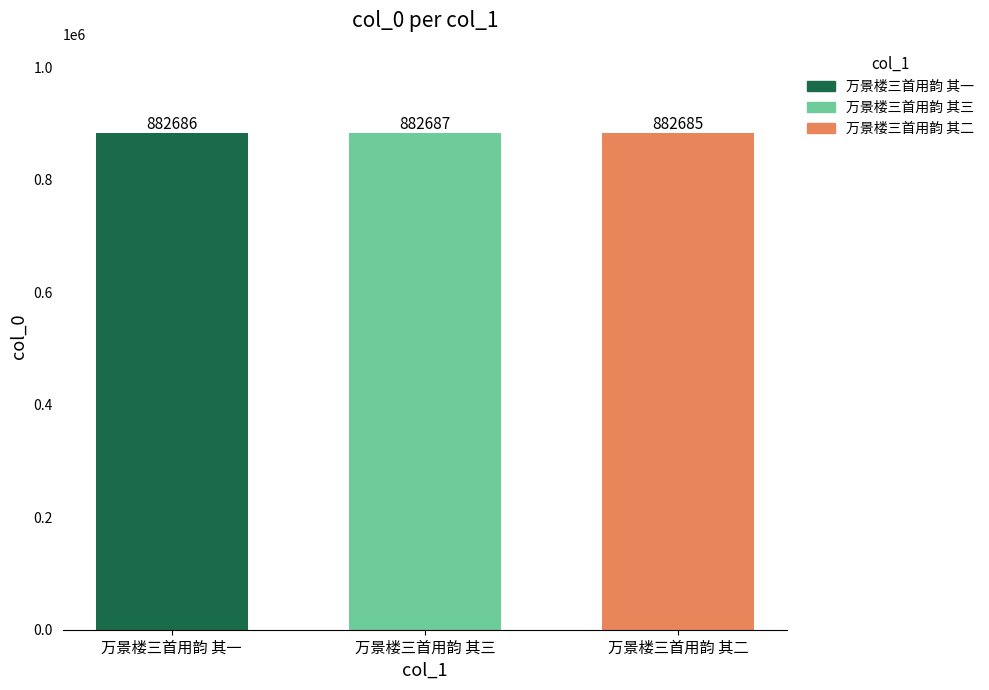

At which category does the chart reach its peak across all series?

万景楼三首用韵 其三